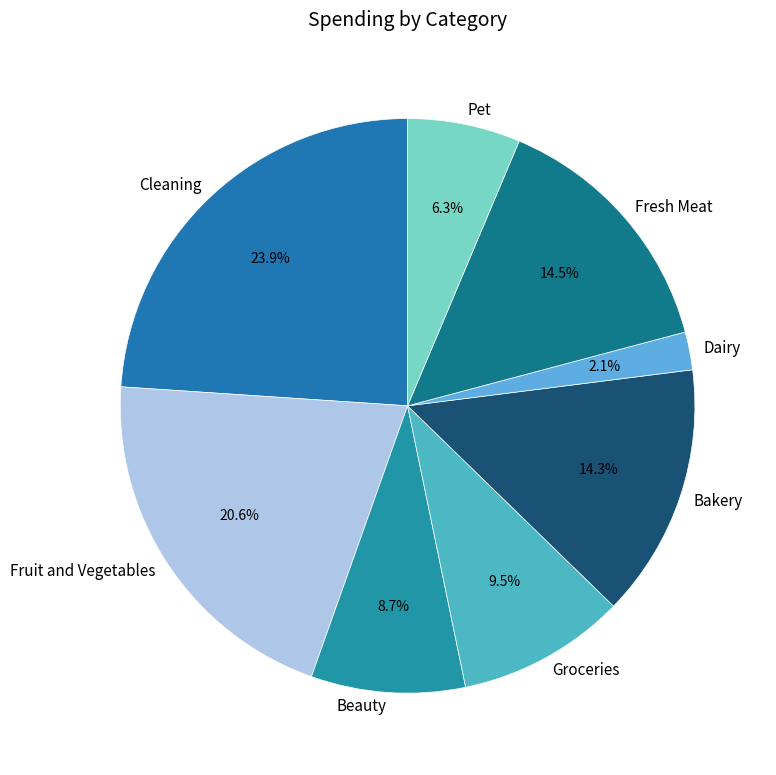

Which slice is the smallest?

Dairy